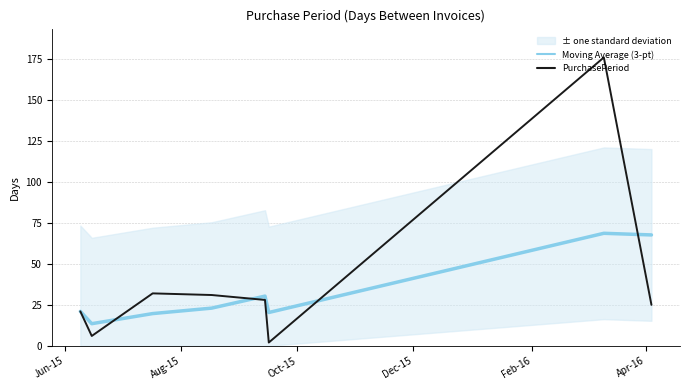

What is the value of the PurchasePeriod point at the 5th from the left?

28.0